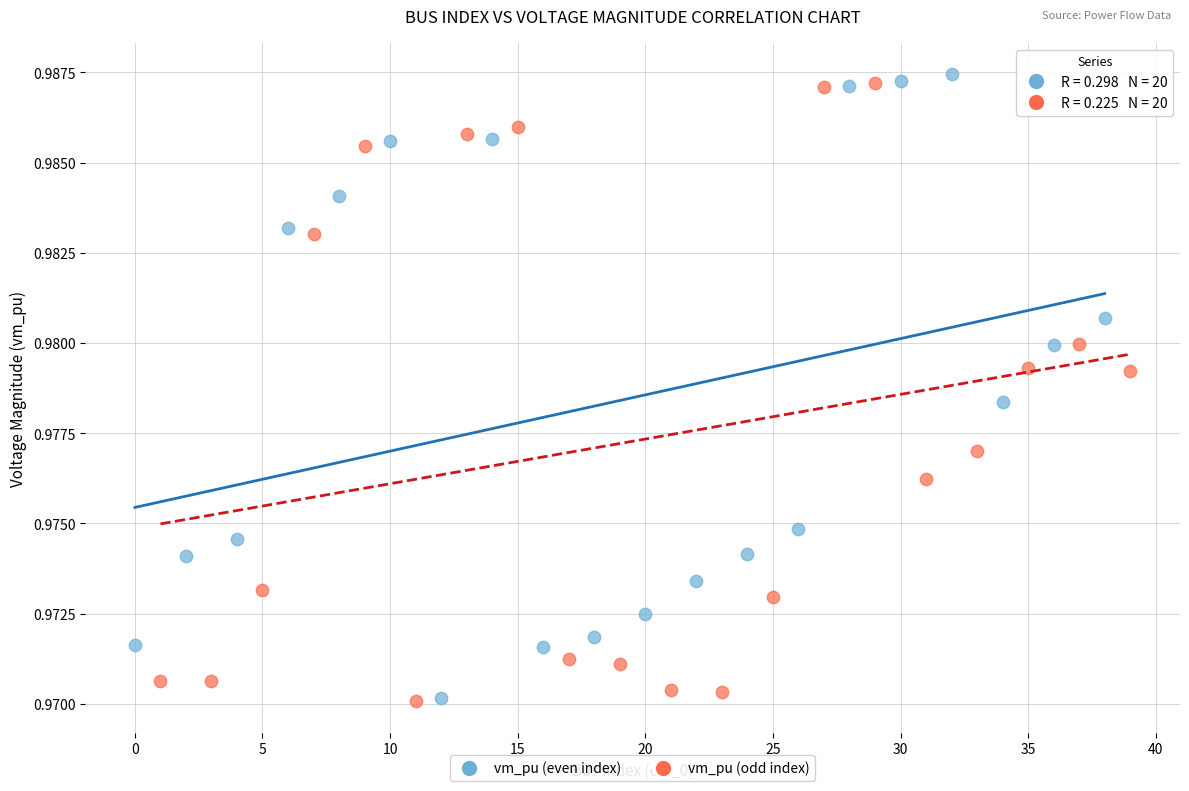

What are all the series names shown in the legend?

vm_pu (even index), vm_pu (odd index)